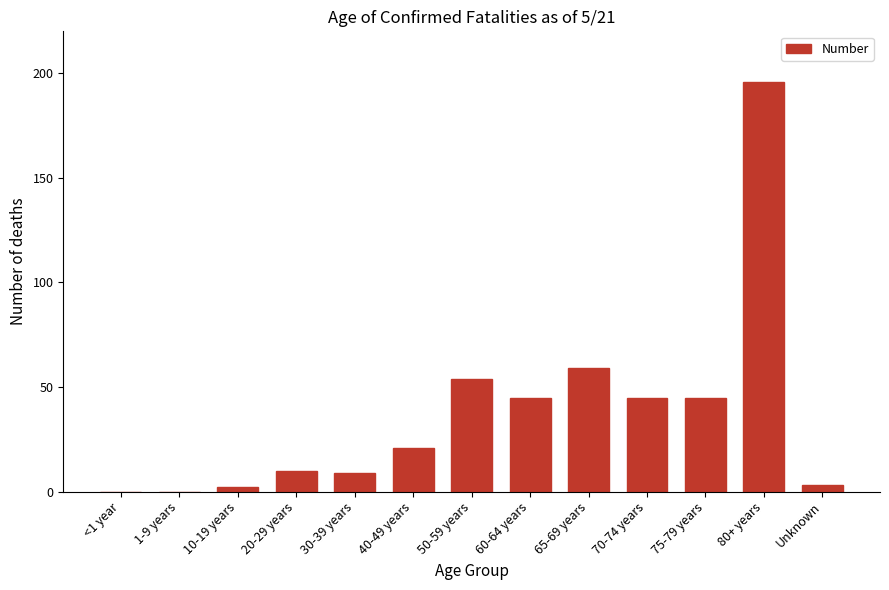

Count the number of data series in this chart.

1